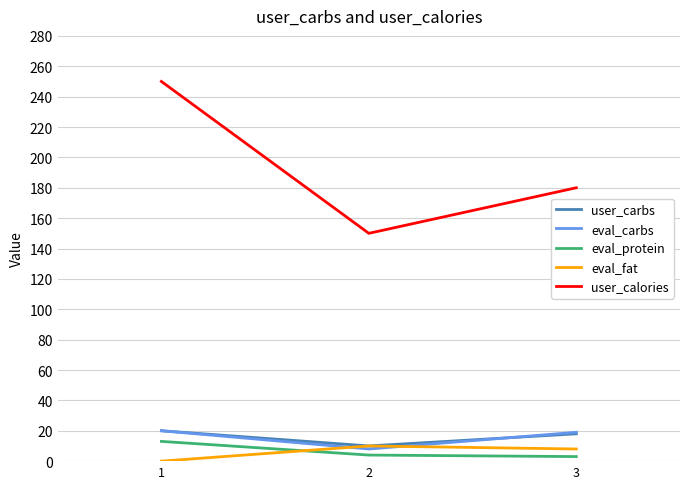

What is the sum of all user_calories values?

580